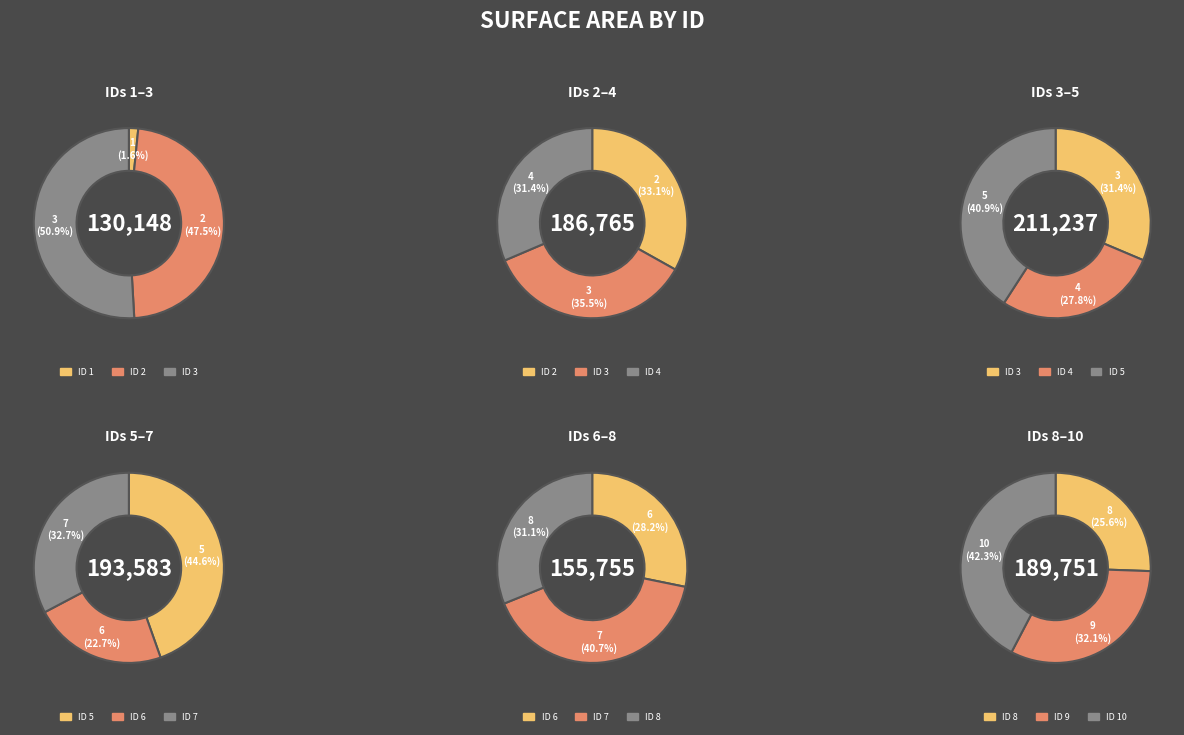

Which category has the biggest portion of the pie?

5